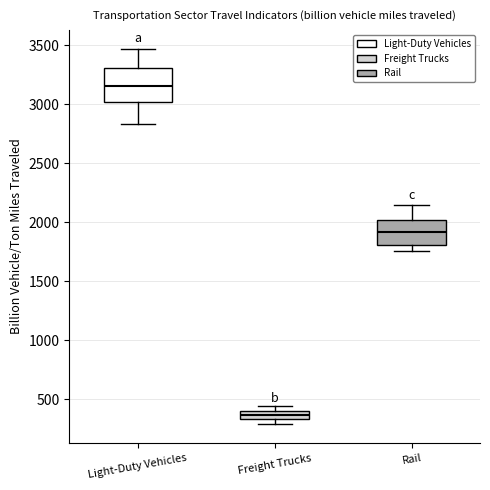

Where is the upper edge of the box for Light-Duty Vehicles on the y-axis? The values are not printed on the chart, so give them approximately, as read against the axis.

3300